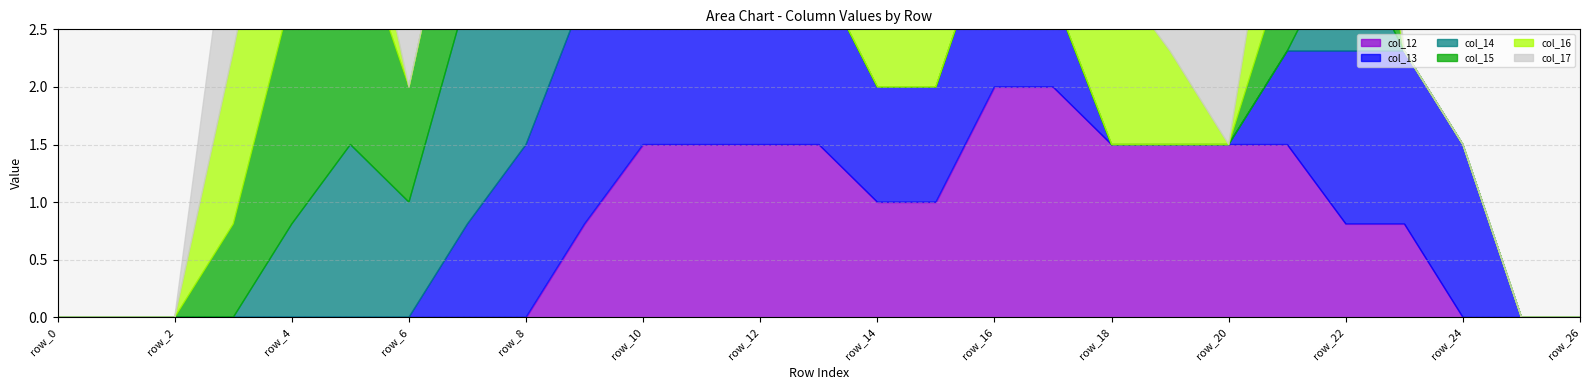

Is the value of col_14 at row_26 greater than the value of col_15 at row_16?

No